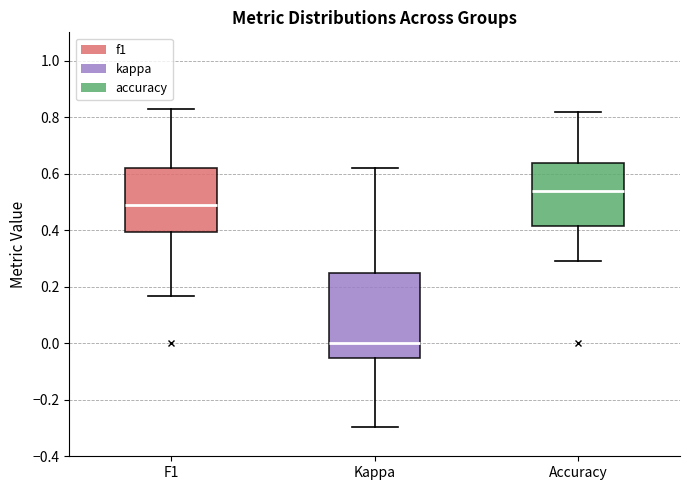

Which box is the tallest, from its lower edge to its upper edge?

Kappa